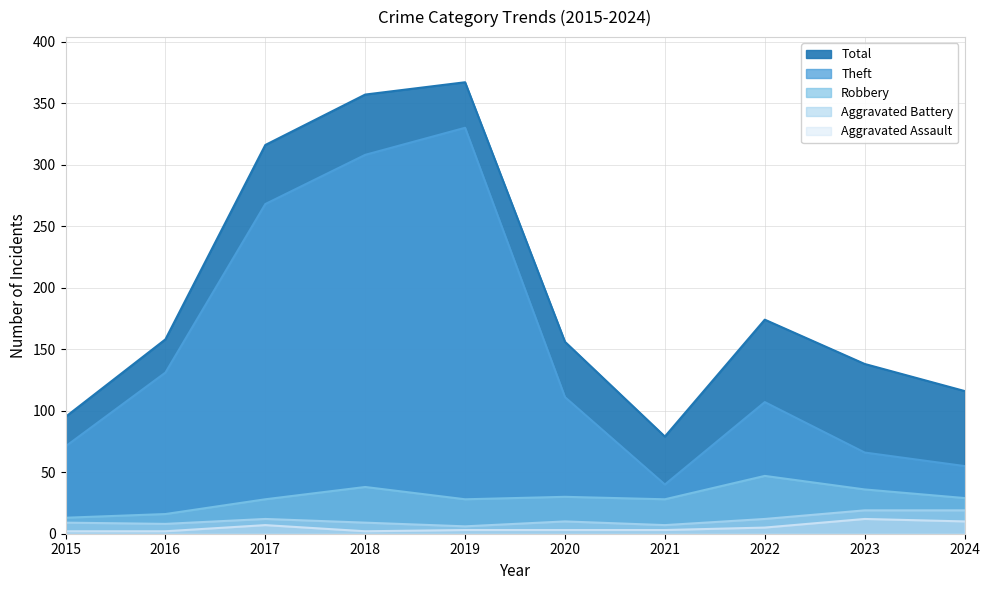

What is the average value of the Robbery series?

29